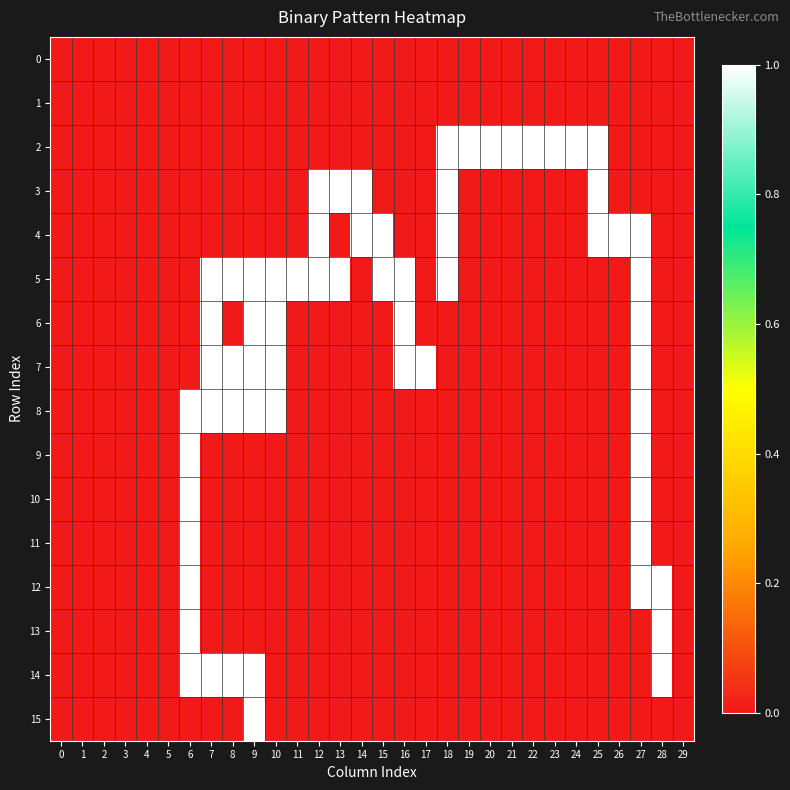

Rank the series at 3 from lowest to highest value.

0, 1, 2, 3, 4, 5, 6, 7, 8, 9, 10, 11, 12, 13, 14, 15